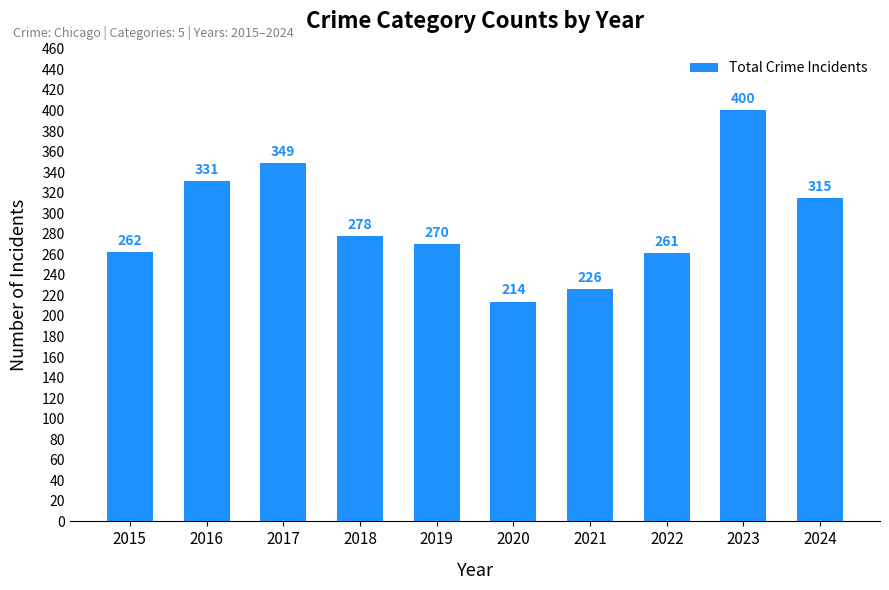

What is the minimum value shown in the chart?

214